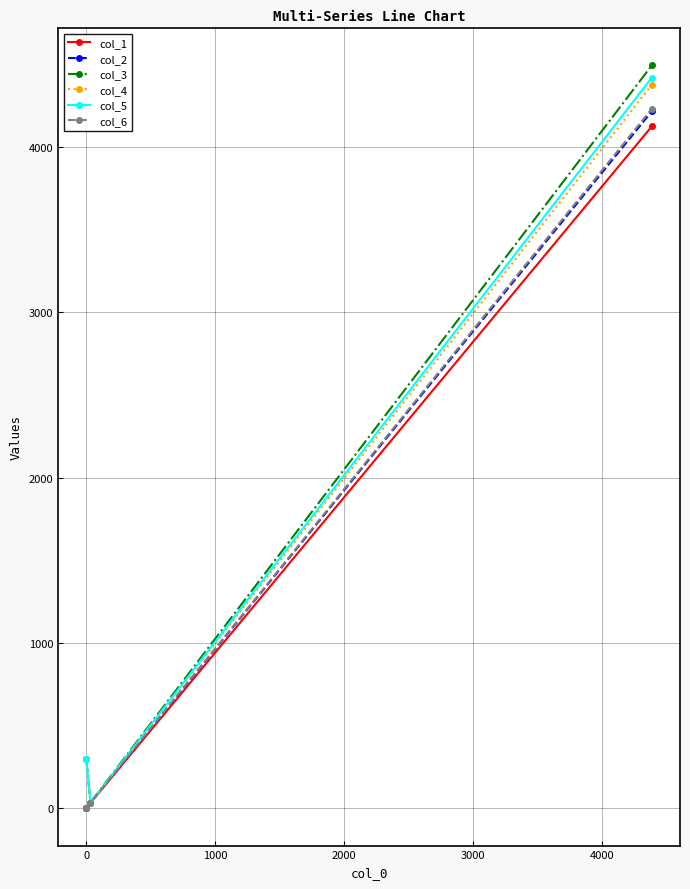

Which series has the largest range (max minus min)?

col_3